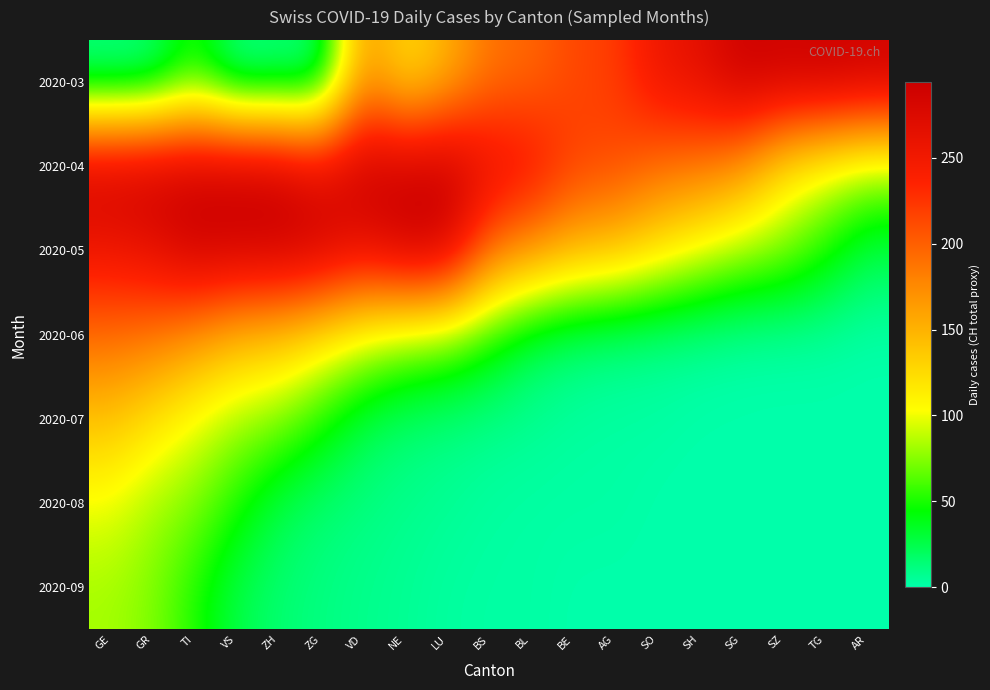

Reading left to right, transcribe all the data shown in this chart.

2020-03: GE=6	GR=8	TI=51	VS=3	ZH=9	ZG=8	VD=171	NE=119	LU=149	BS=188	BL=194	BE=214	AG=219	SO=255	SH=266	SG=293	SZ=290	TG=294	AR=290
2020-04: GE=290	GR=293	TI=290	VS=294	ZH=290	ZG=266	VD=293	NE=290	LU=294	BS=266	BL=255	BE=219	AG=214	SO=194	SH=188	SG=171	SZ=120	TG=99	AR=82
2020-05: GE=255	GR=266	TI=293	VS=290	ZH=294	ZG=290	VD=266	NE=293	LU=290	BS=194	BL=171	BE=149	AG=141	SO=120	SH=99	SG=82	SZ=74	TG=51	AR=25
2020-06: GE=194	GR=188	TI=171	VS=149	ZH=141	ZG=120	VD=99	NE=82	LU=74	BS=51	BL=25	BE=15	AG=11	SO=8	SH=6	SG=3	SZ=2	TG=2	AR=0
2020-07: GE=141	GR=120	TI=99	VS=82	ZH=74	ZG=51	VD=25	NE=15	LU=11	BS=8	BL=6	BE=3	AG=2	SO=2	SH=0	SG=0	SZ=0	TG=0	AR=0
2020-08: GE=99	GR=82	TI=74	VS=51	ZH=25	ZG=15	VD=11	NE=8	LU=6	BS=3	BL=2	BE=2	AG=2	SO=0	SH=0	SG=0	SZ=0	TG=0	AR=0
2020-09: GE=82	GR=74	TI=51	VS=25	ZH=15	ZG=11	VD=8	NE=6	LU=3	BS=2	BL=2	BE=0	AG=0	SO=0	SH=0	SG=0	SZ=0	TG=0	AR=0